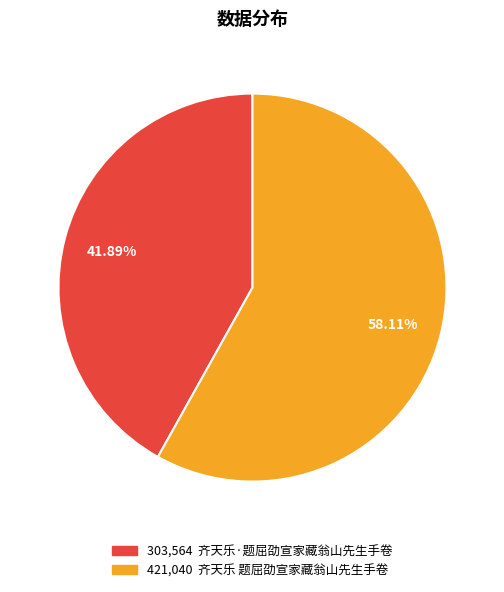

Is there any slice that represents more than half of the pie?

Yes